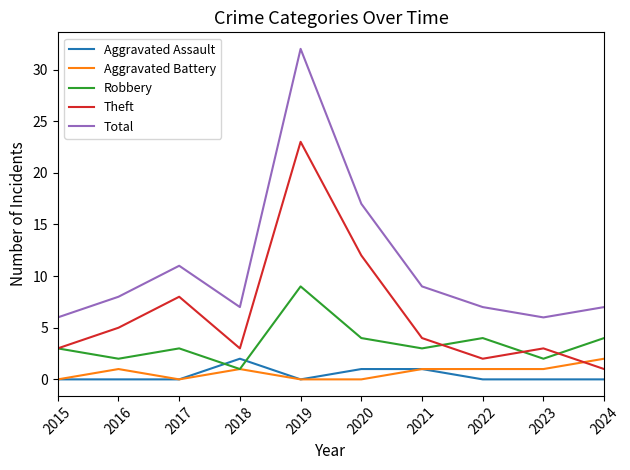

Which series has the largest total across all categories?

Total